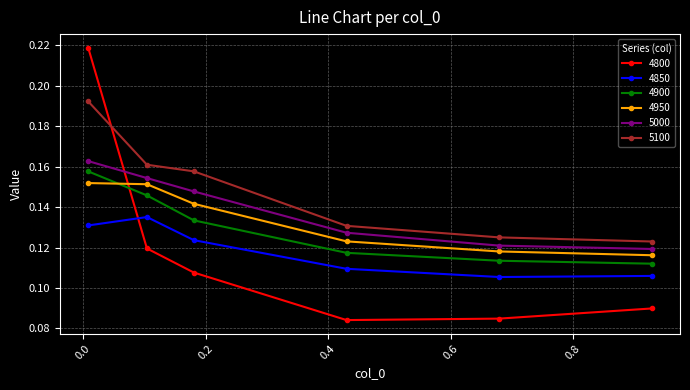

Count the 4850 values in the range 0 to 1.

6